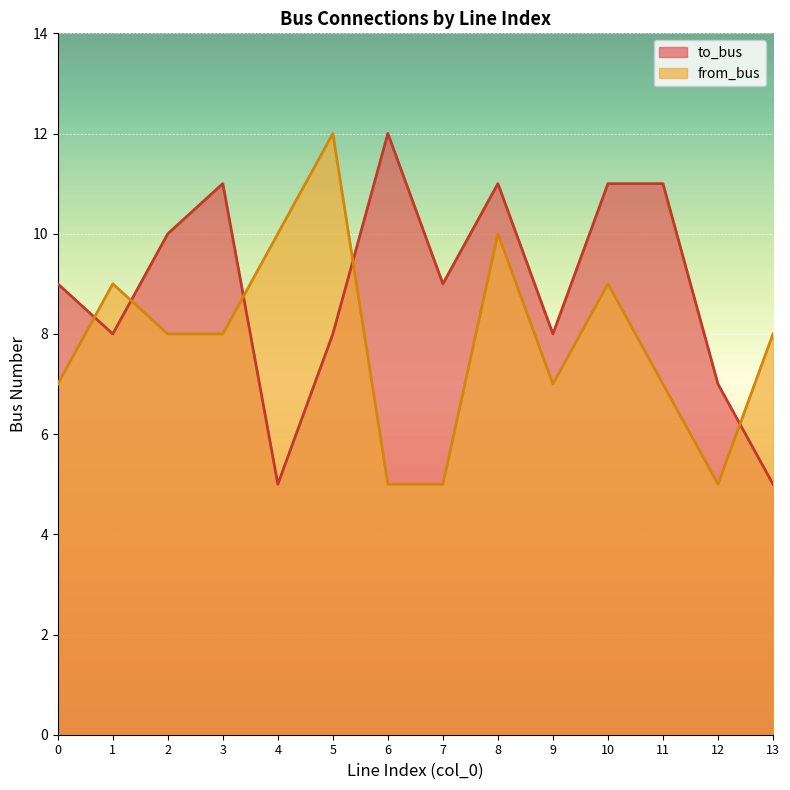

Rank the categories by from_bus value from highest to lowest.

5, 4, 8, 1, 10, 2, 3, 13, 0, 9, 11, 6, 7, 12